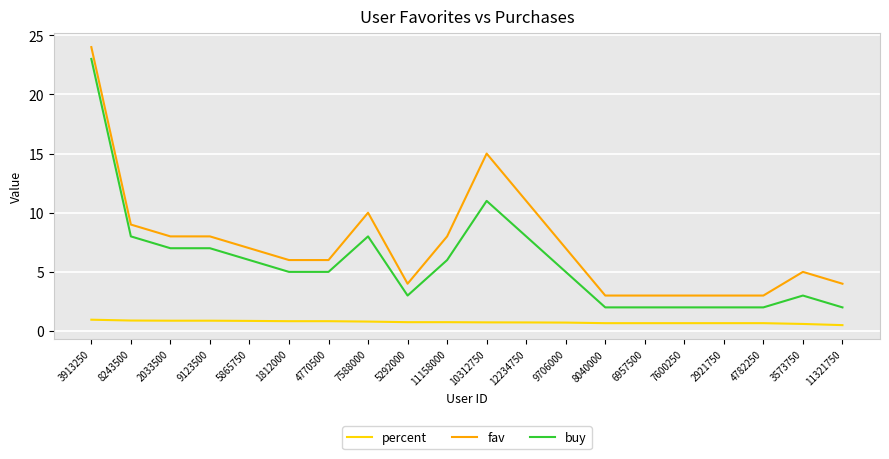

True or false: buy has more than 2 points higher than both neighbors.

True